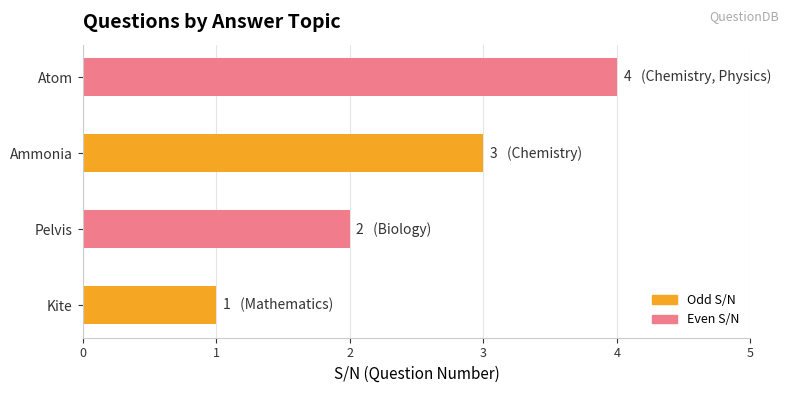

How many series are shown in this chart?

1